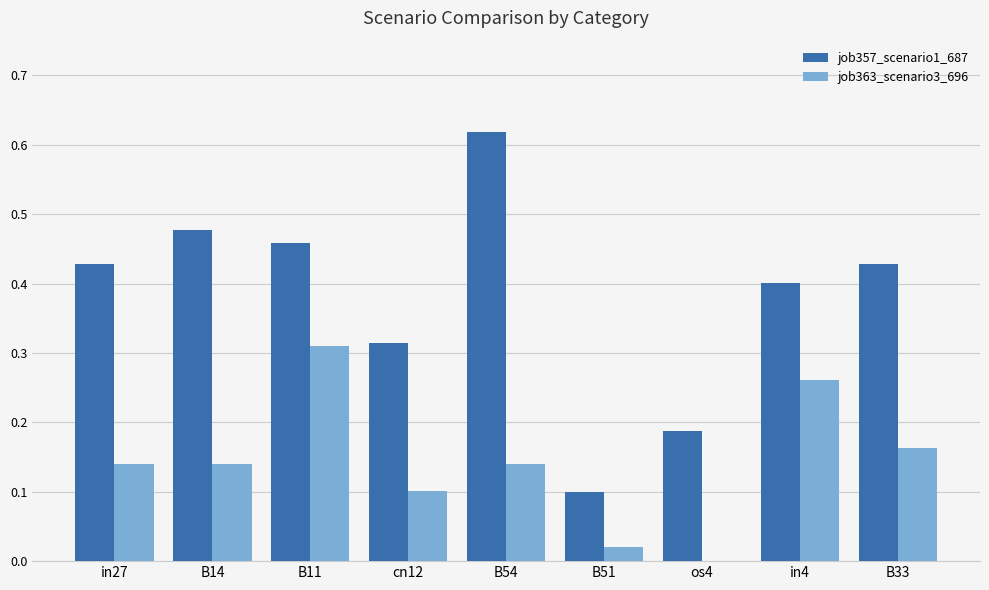

How many groups of bars are there?

9